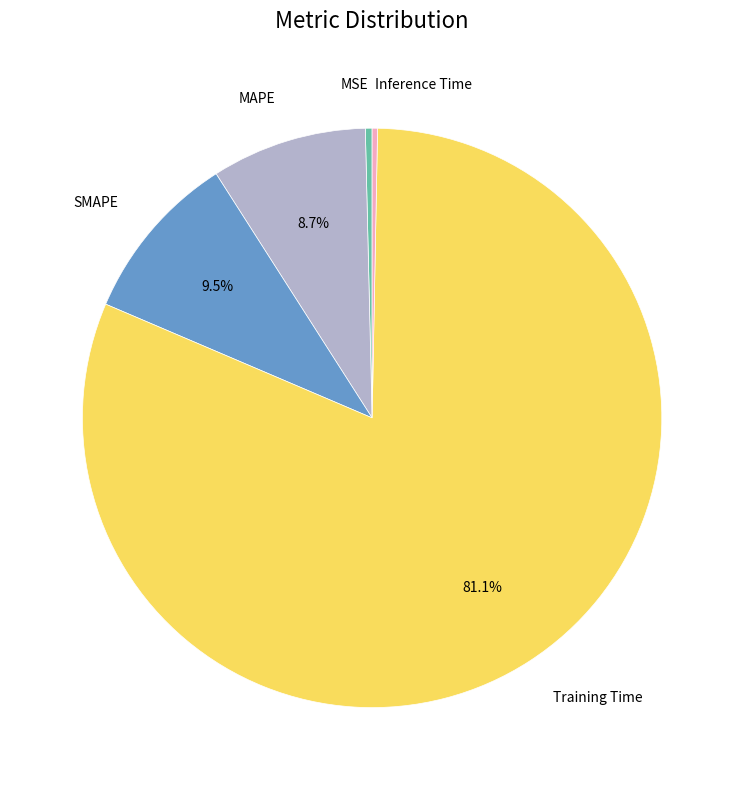

Does any single category account for the majority?

Yes